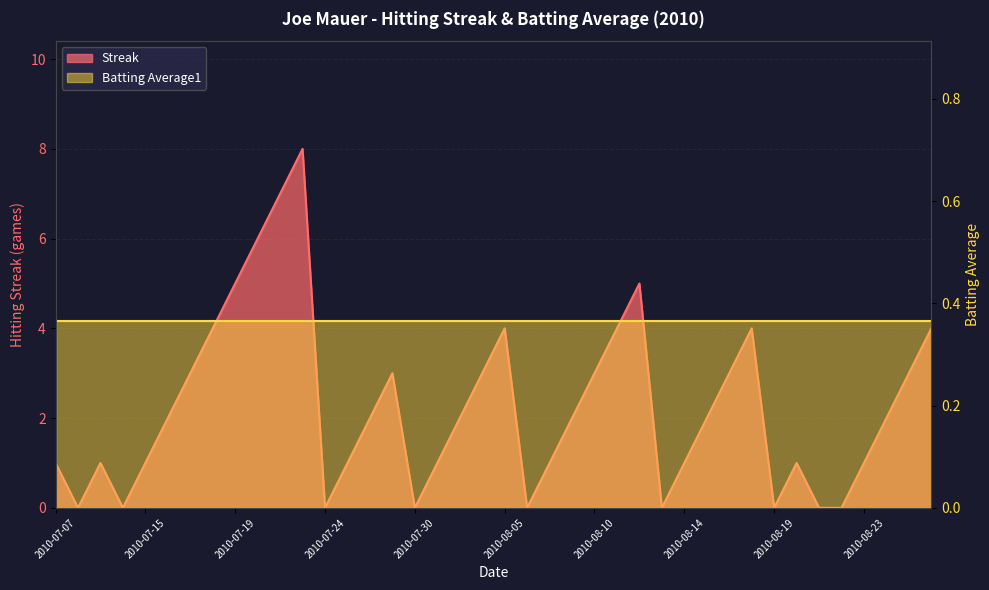

What is the sum of all values?

90